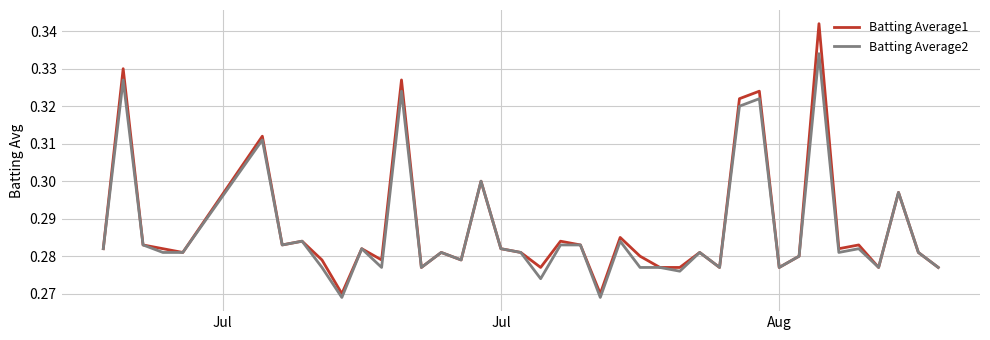

List the series in order of their peak value, highest first.

Batting Average1, Batting Average2